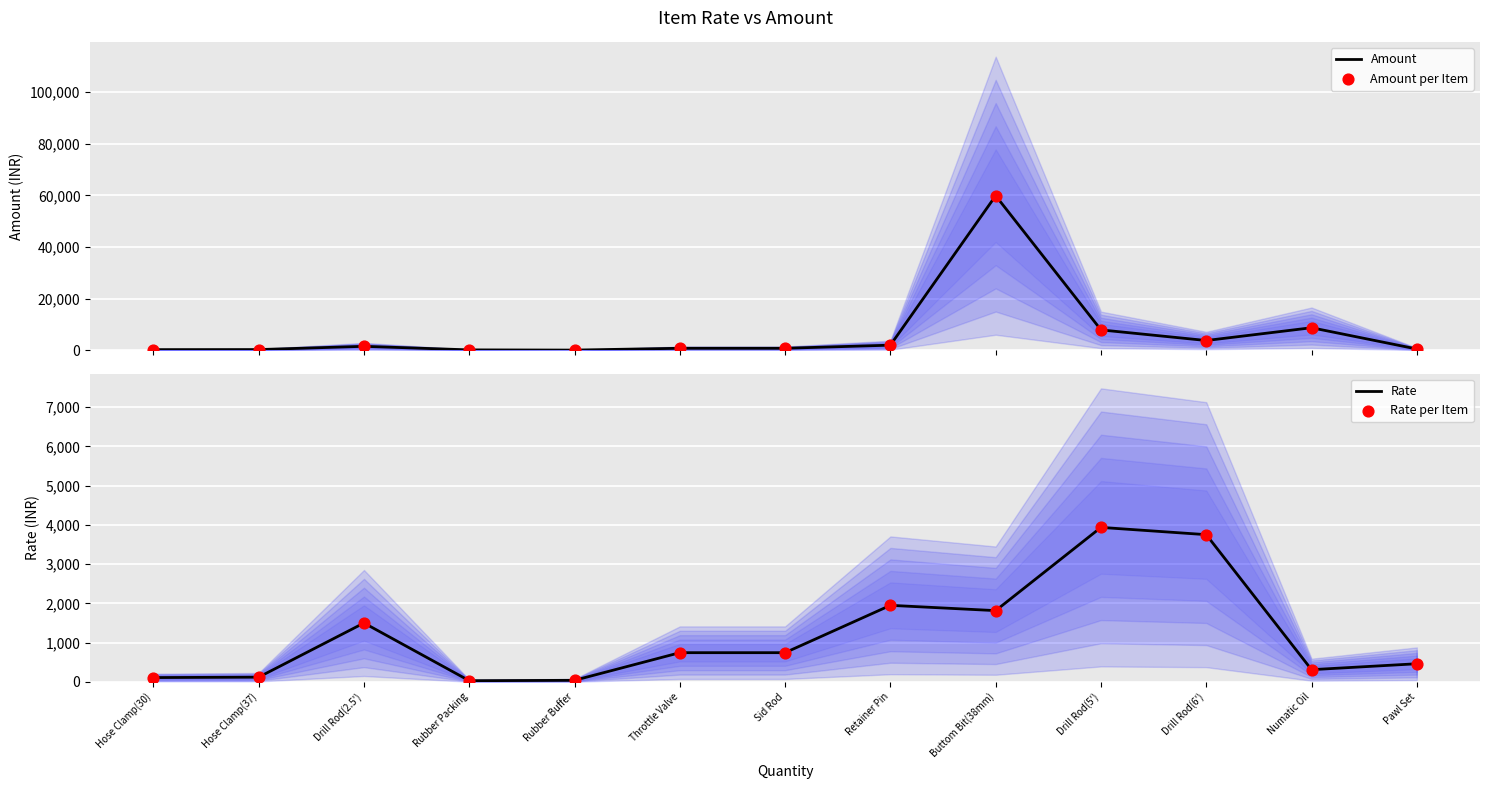

Which series has the largest total across all categories?

Amount